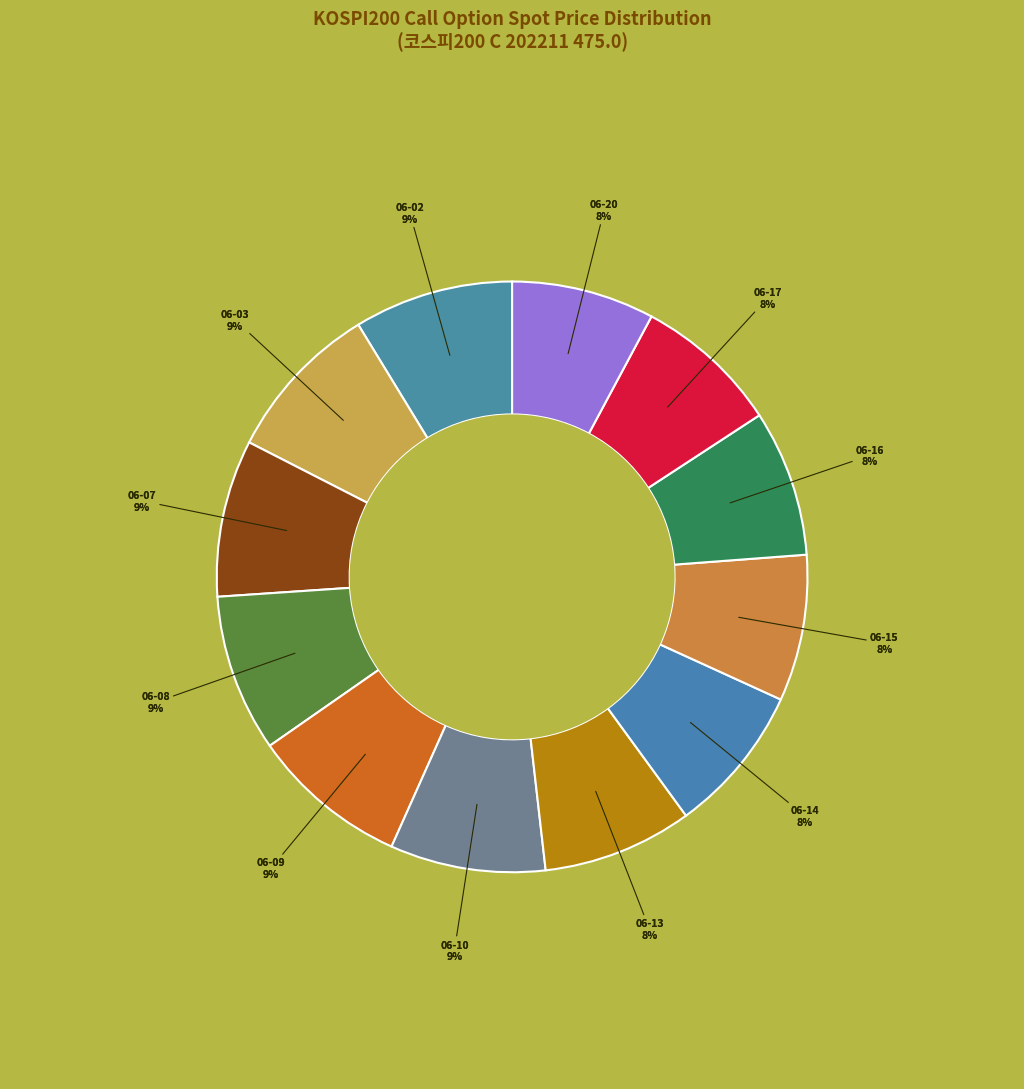

Approximately how many times larger is the value at 2022-06-07 compared to 2022-06-16?

1.1